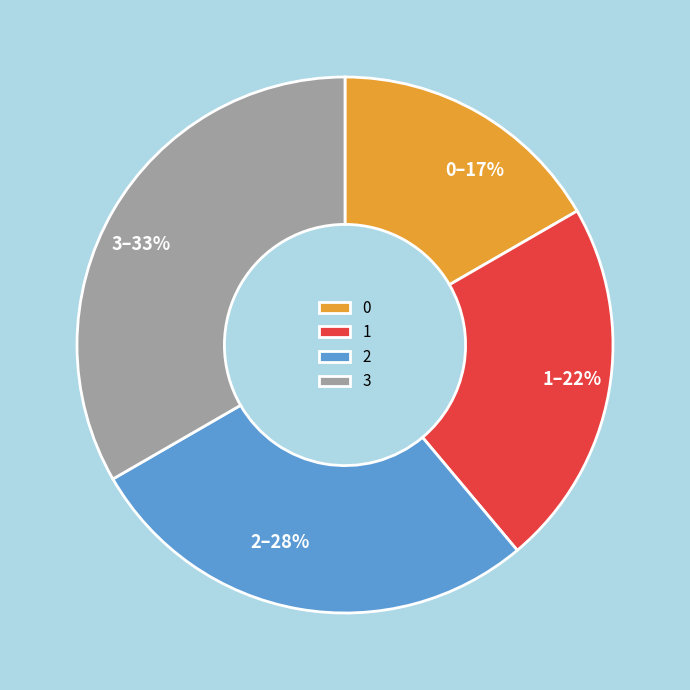

Which has a higher value, 2 or 3?

3